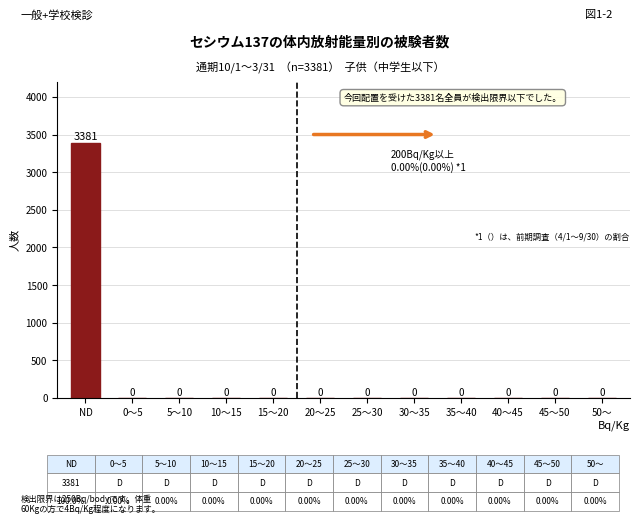

Reading left to right, list all the values displayed in this chart.

ND=3381	0～5=0	5～10=0	10～15=0	15～20=0	20～25=0	25～30=0	30～35=0	35～40=0	40～45=0	45～50=0	50～=0